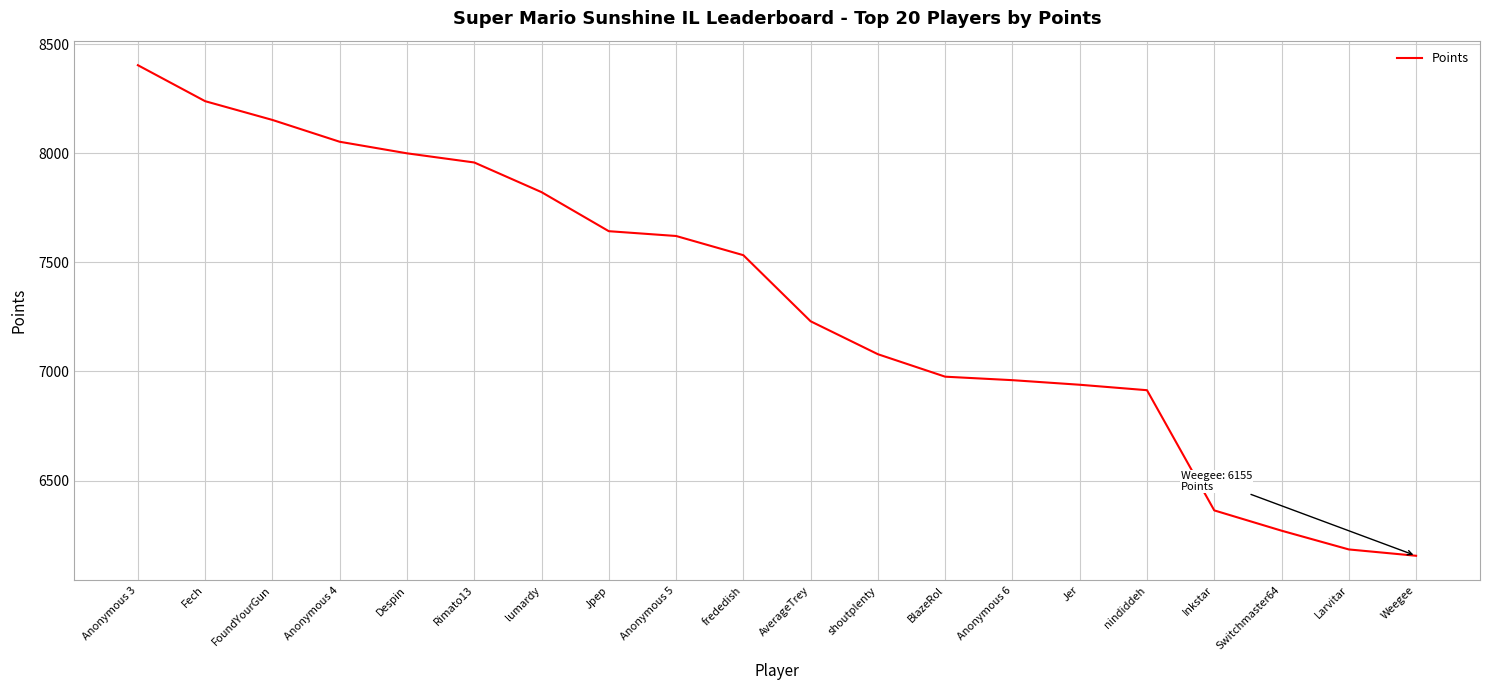

Reading left to right, what are all the values shown in this chart?

Anonymous 3=8404	Fech=8239	FoundYourGun=8153	Anonymous 4=8053	Despin=8000	Rimato13=7958	lumardy=7822	Jpep=7643	Anonymous 5=7621	frededish=7533	AverageTrey=7230	shoutplenty=7079	BlazeRol=6976	Anonymous 6=6960	Jer=6939	nindiddeh=6914	Inkstar=6363	Switchmaster64=6270	Larvitar=6184	Weegee=6155